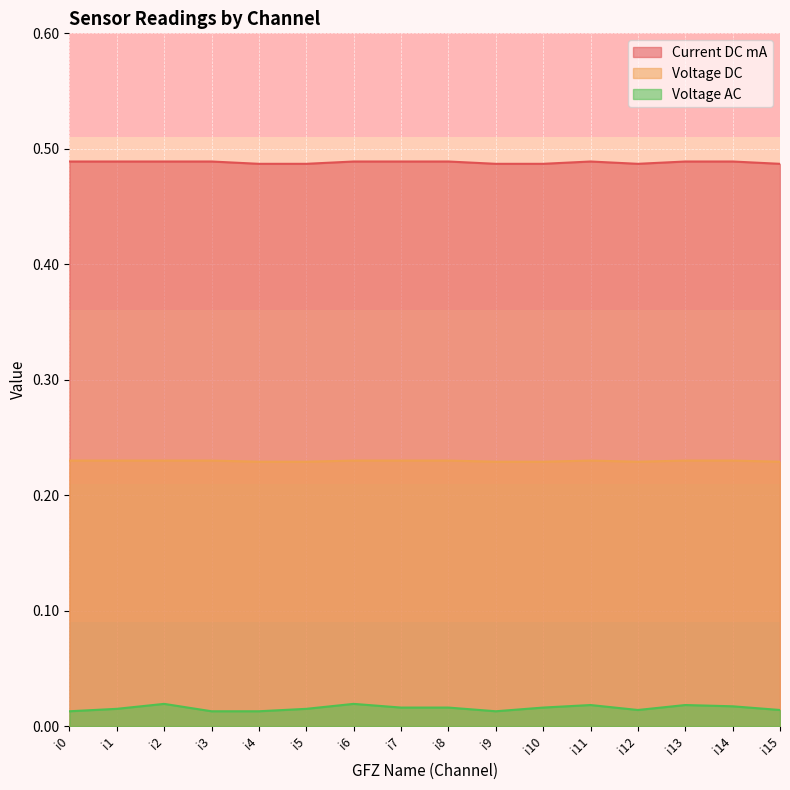

What is the difference between the highest and lowest values at i3?

0.5